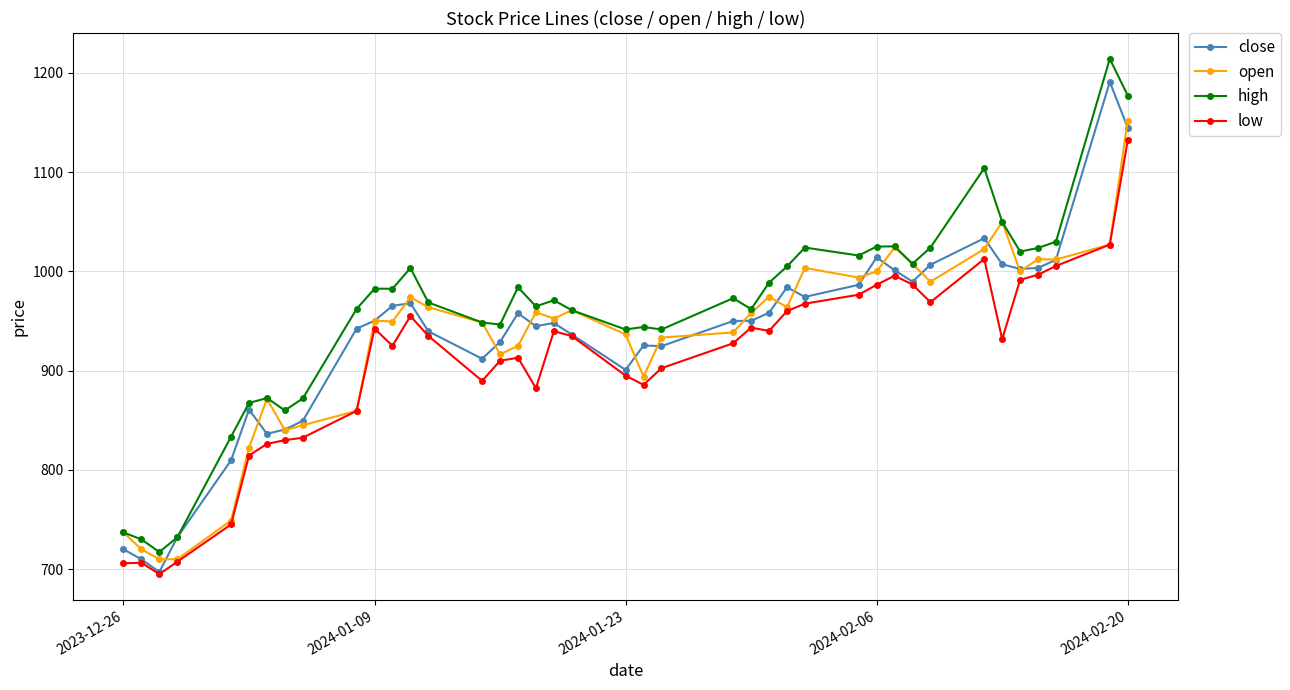

Which series has the widest spread of values?

high